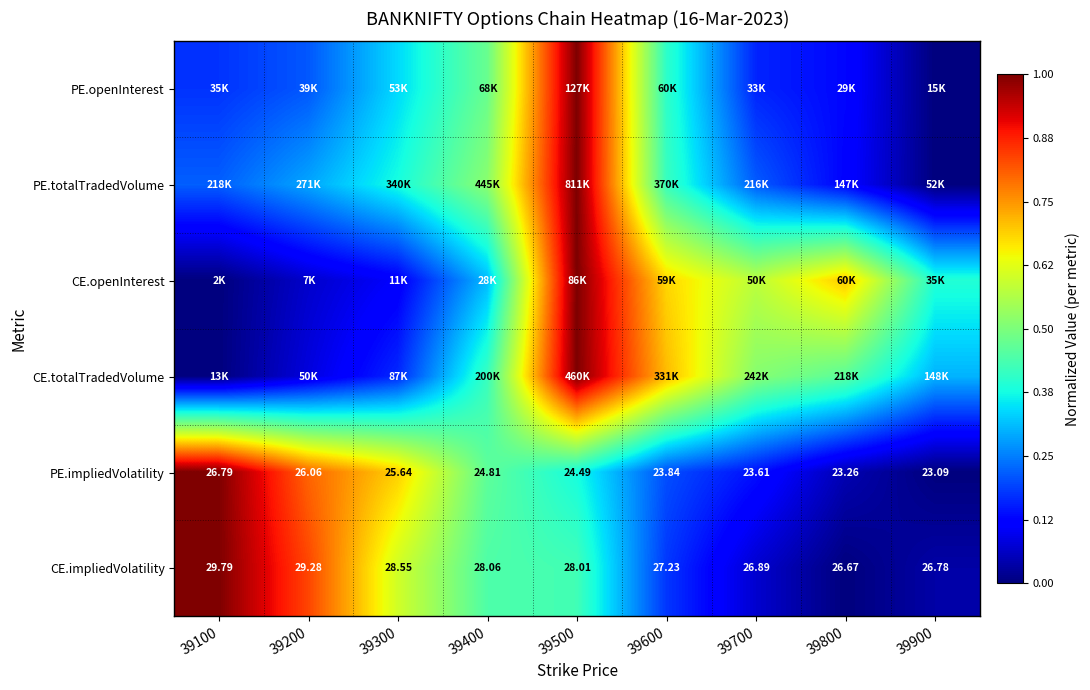

How many data points does each series have?

9